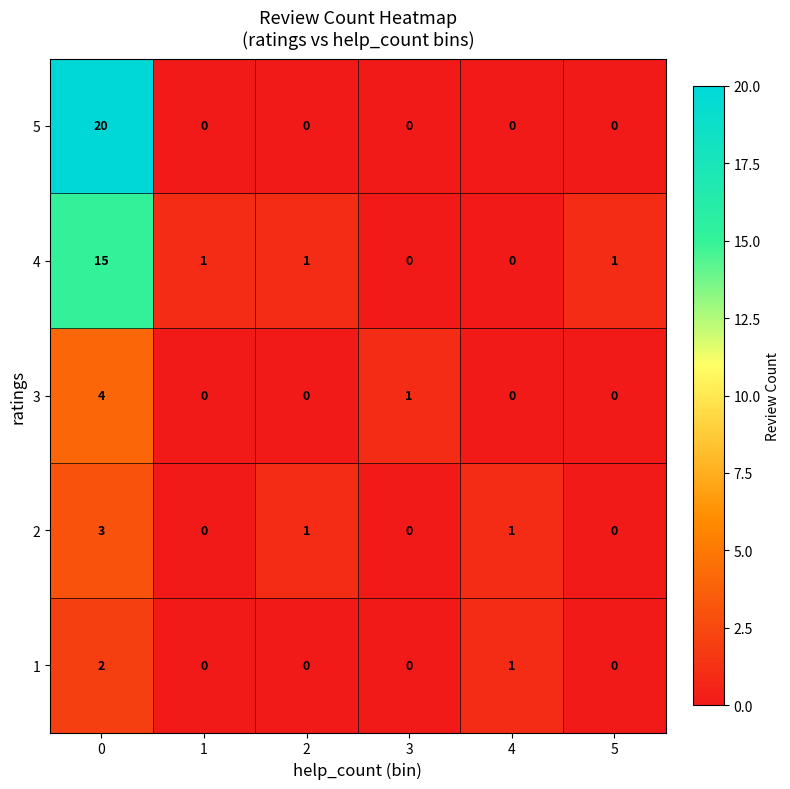

Reading right to left, extract all data points from this chart.

5: 5=0	4=0	3=0	2=0	1=0	0=20
4: 5=1	4=0	3=0	2=1	1=1	0=15
3: 5=0	4=0	3=1	2=0	1=0	0=4
2: 5=0	4=1	3=0	2=1	1=0	0=3
1: 5=0	4=1	3=0	2=0	1=0	0=2